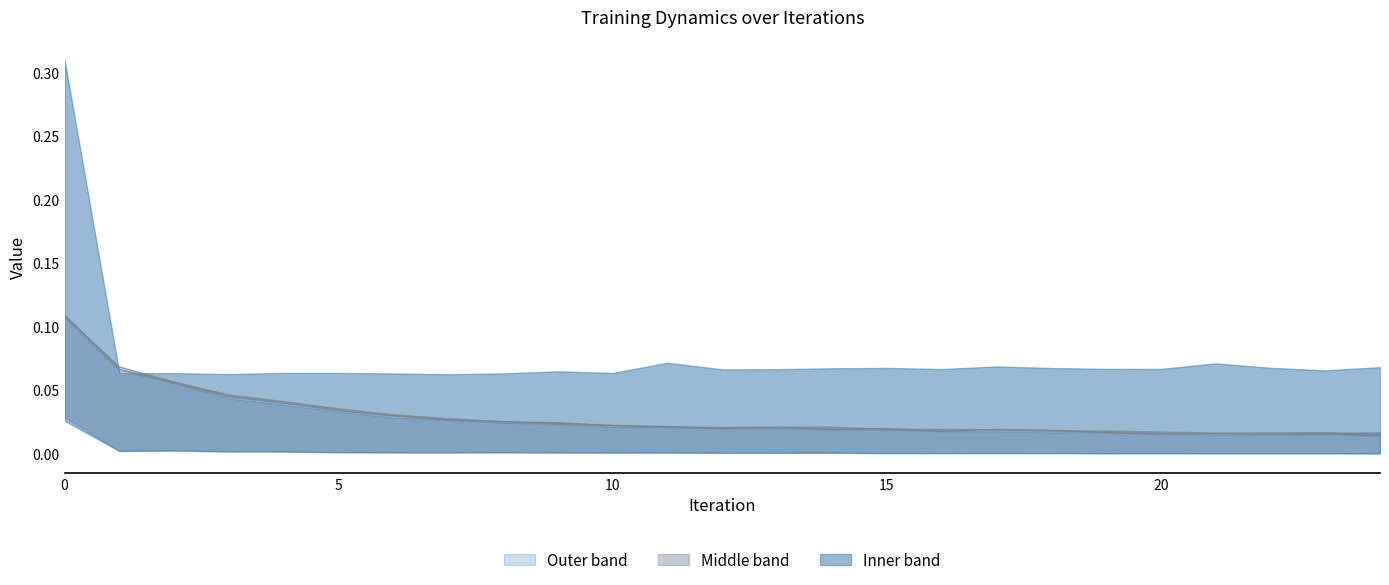

The value of dyn_loss_2 at 11 is 0.0. True or false?

False